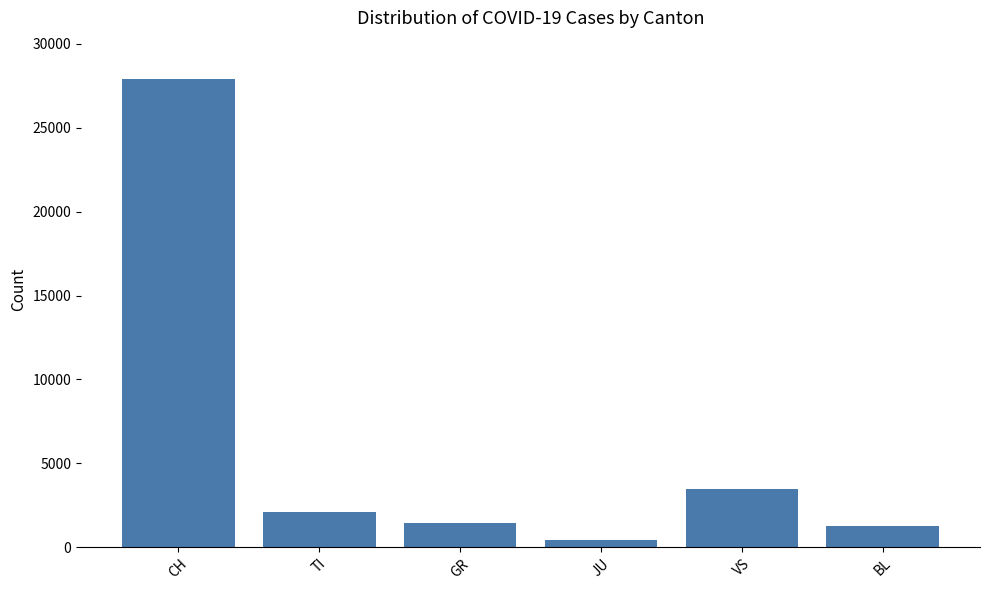

Is it true that the value at CH is 27900?

True